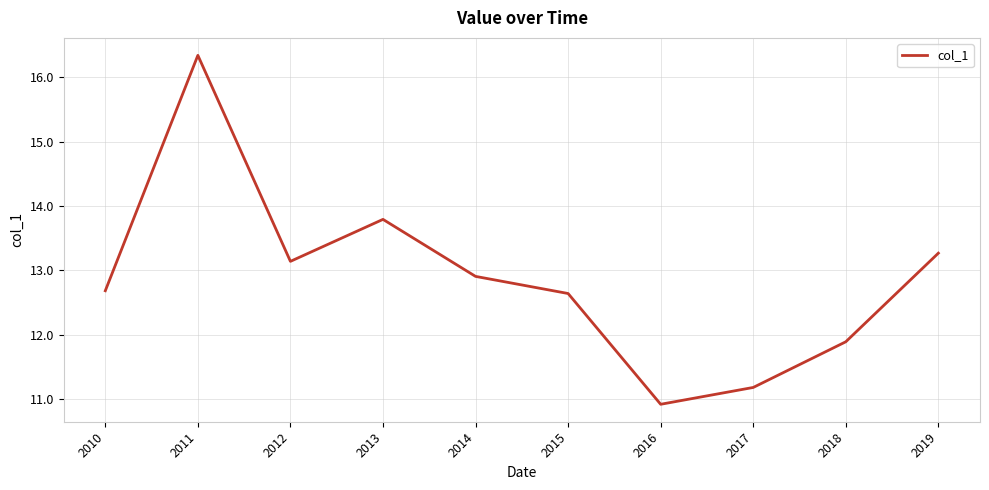

At which category does the data reach its first local peak?

2011